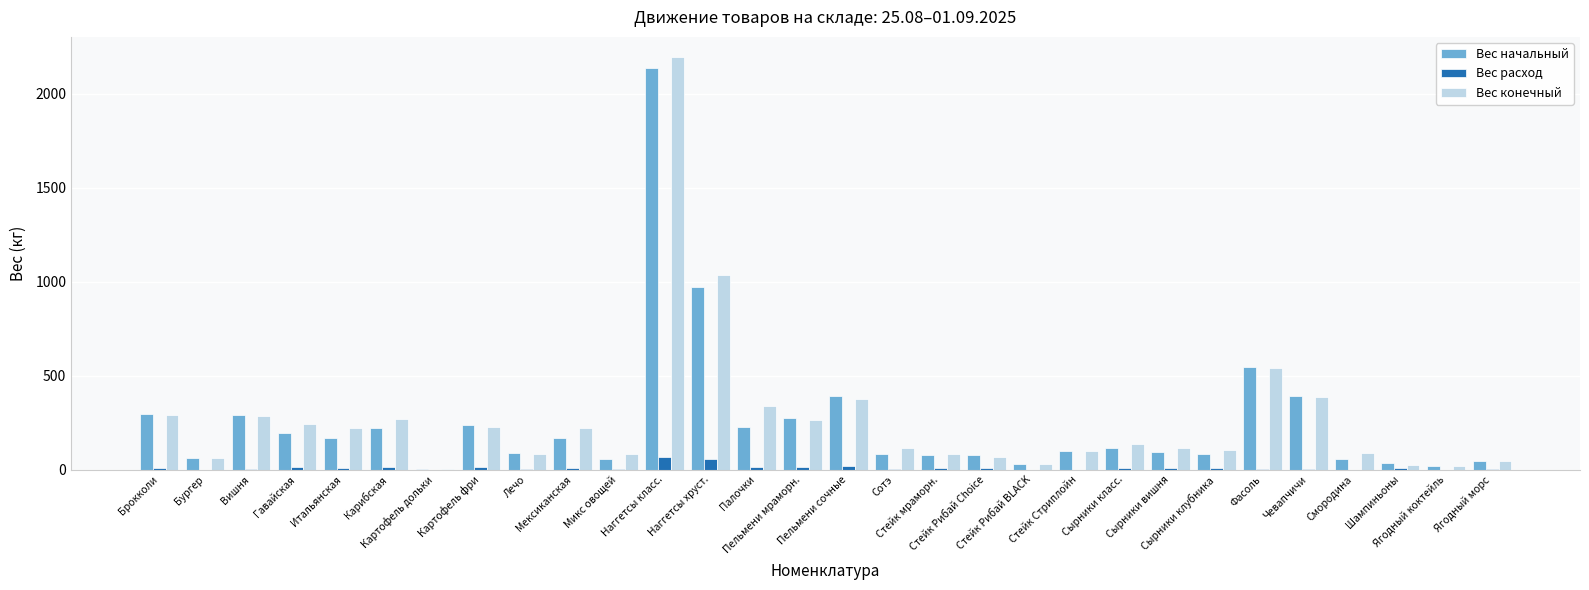

Is the value of Вес конечный at Наггетсы класс. greater than the value of Вес начальный at Брокколи?

Yes